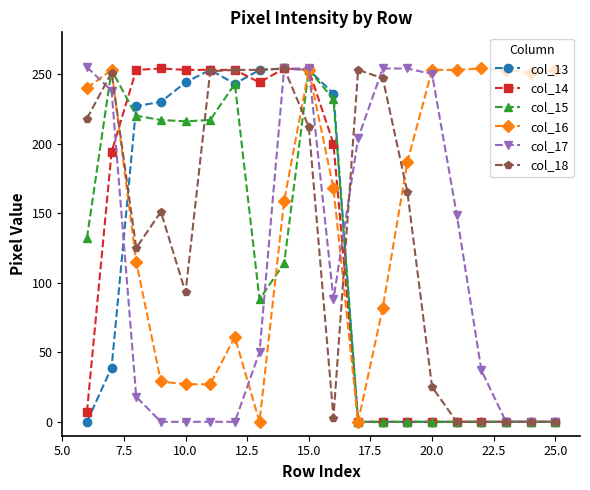

What is the greatest value displayed?

255